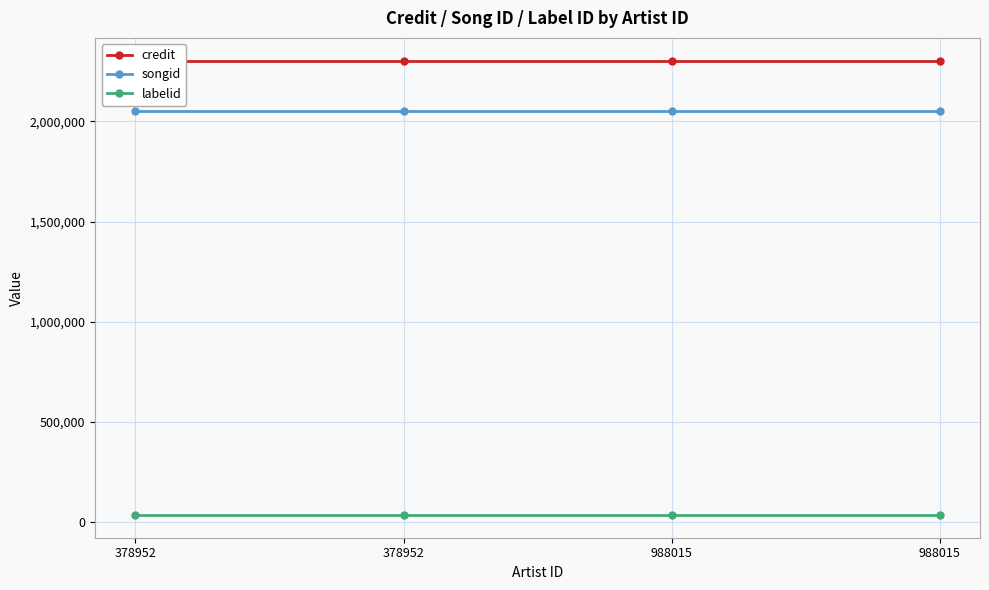

Reading left to right, list all the values displayed in this chart.

credit: 378952=2303831	378952=2303831	988015=2303831	988015=2303831
songid: 378952=2053600	378952=2053600	988015=2053600	988015=2053600
labelid: 378952=34303	378952=34303	988015=34303	988015=34303